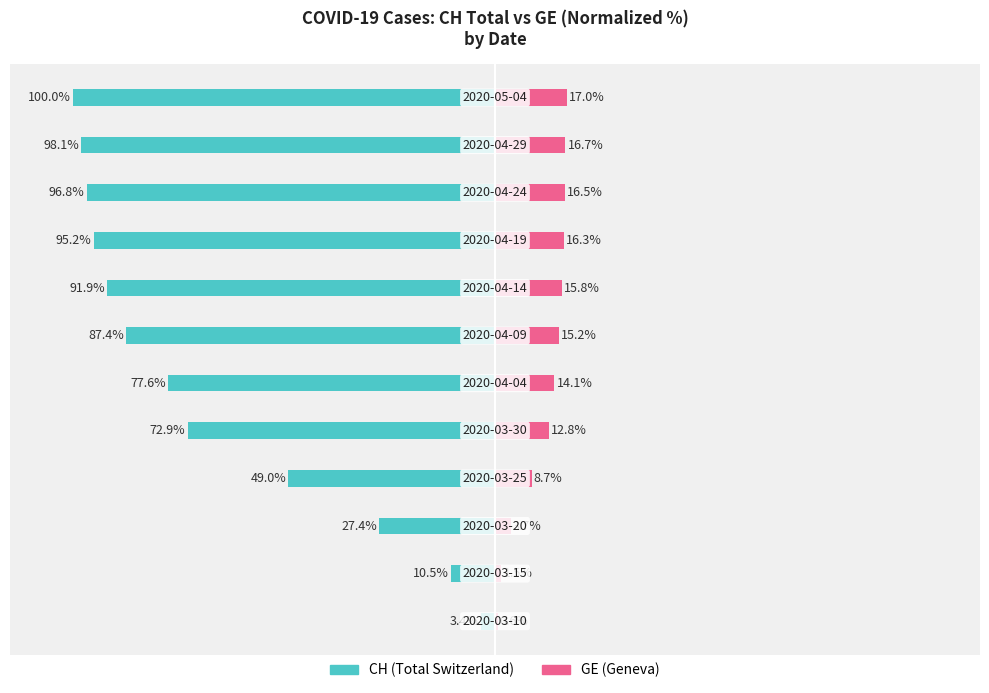

What is the difference between the second highest and minimum values in the GE (Geneva) series?

16.1